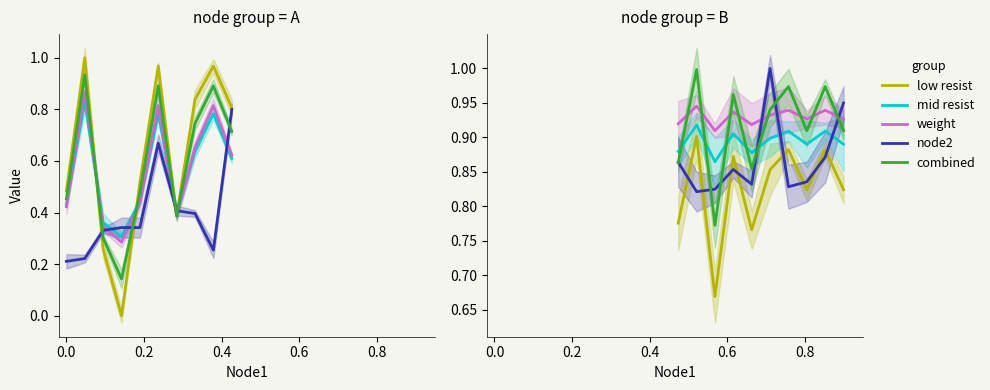

At which category is the sum across all series the highest?

0.8